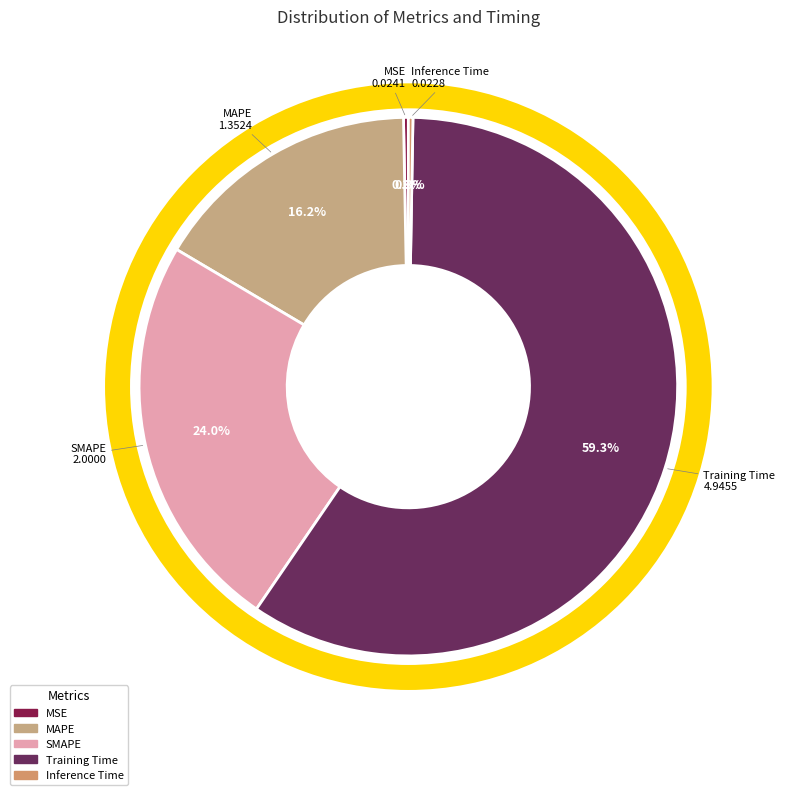

Which category has the biggest portion of the pie?

Training Time